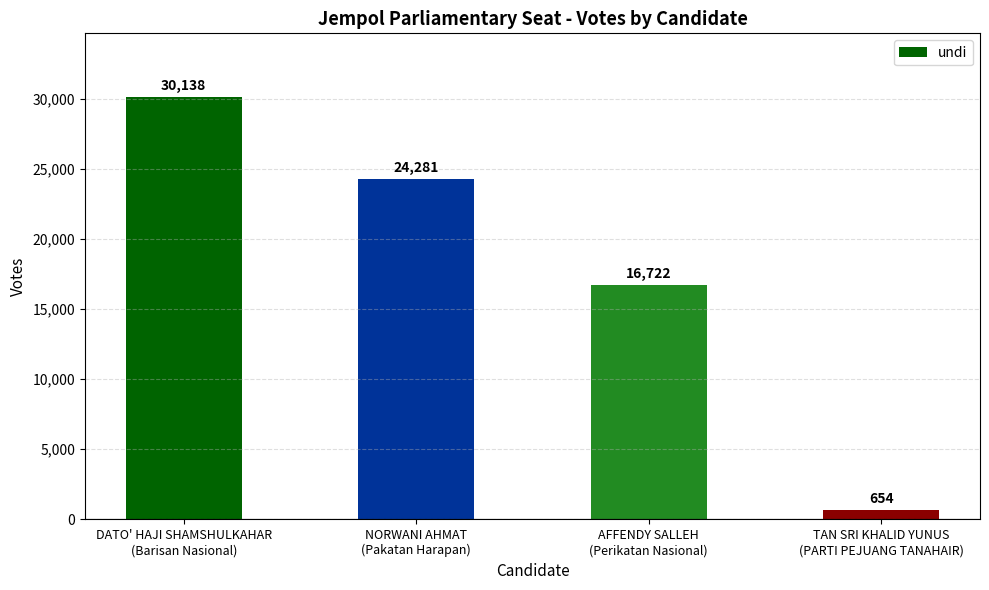

What position from the right is AFFENDY SALLEH
(Perikatan Nasional)?

2